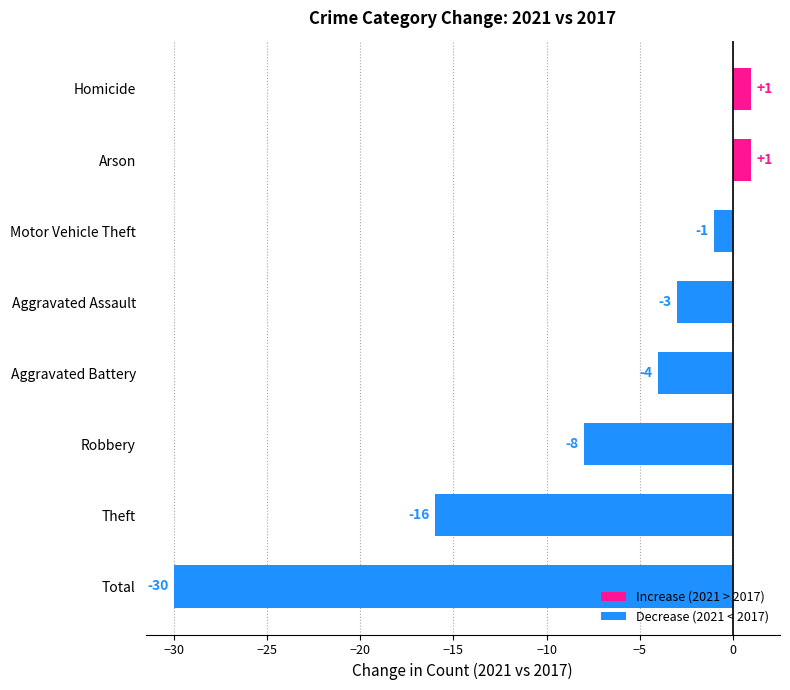

The value at Aggravated Battery is -2. True or false?

False